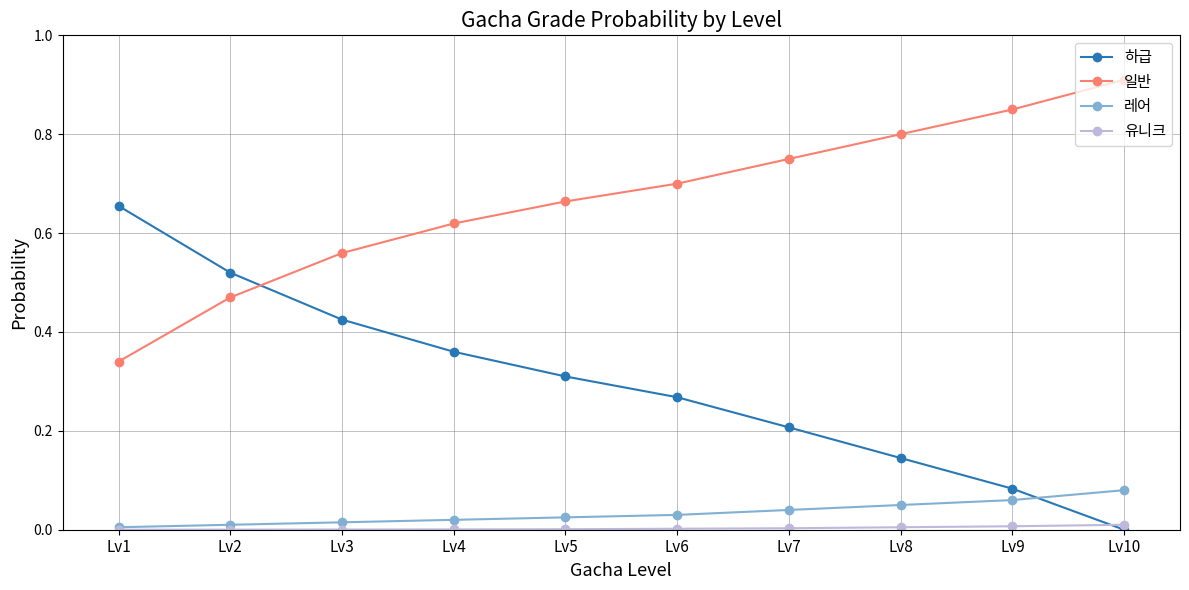

At which label does 하급 reach its peak?

Lv1